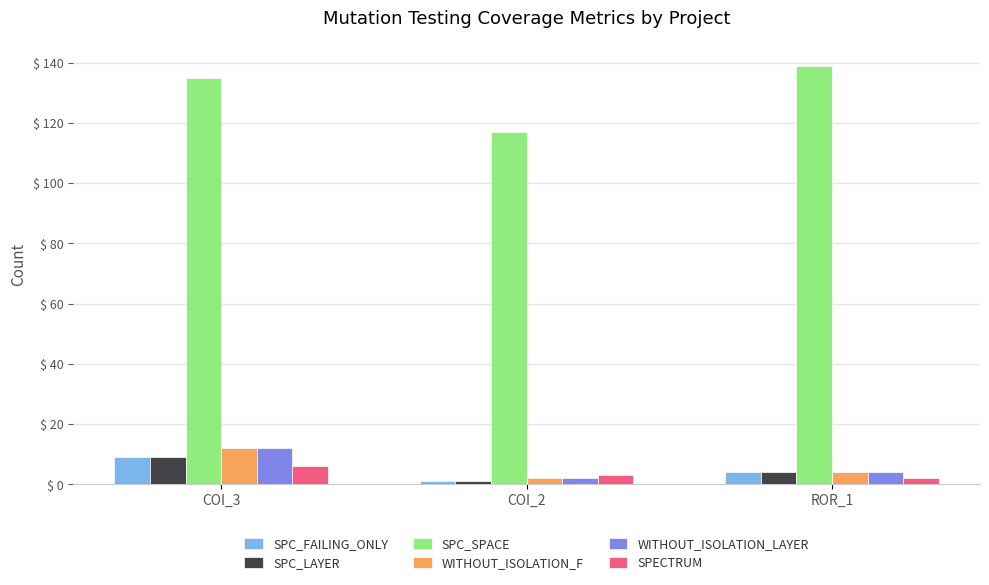

What is the label of the 3rd bar from the right?

COI_3